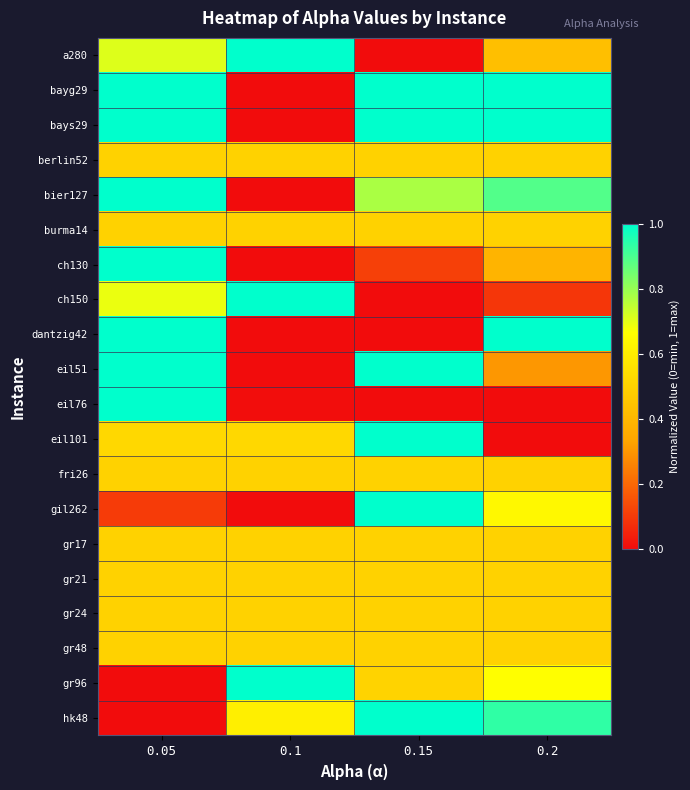

What is the total value across all series at 0.2?

10.8